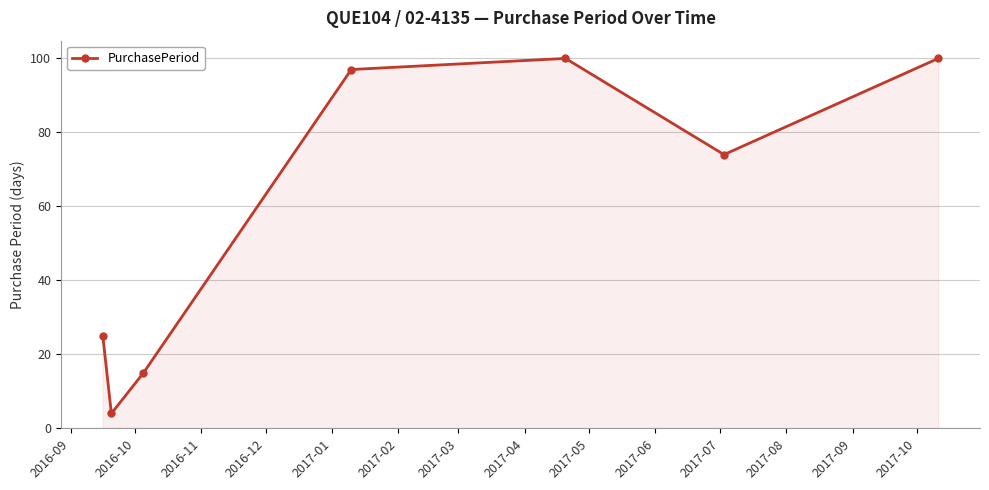

How many points are lower than both their immediate neighbors (excluding endpoints)?

2